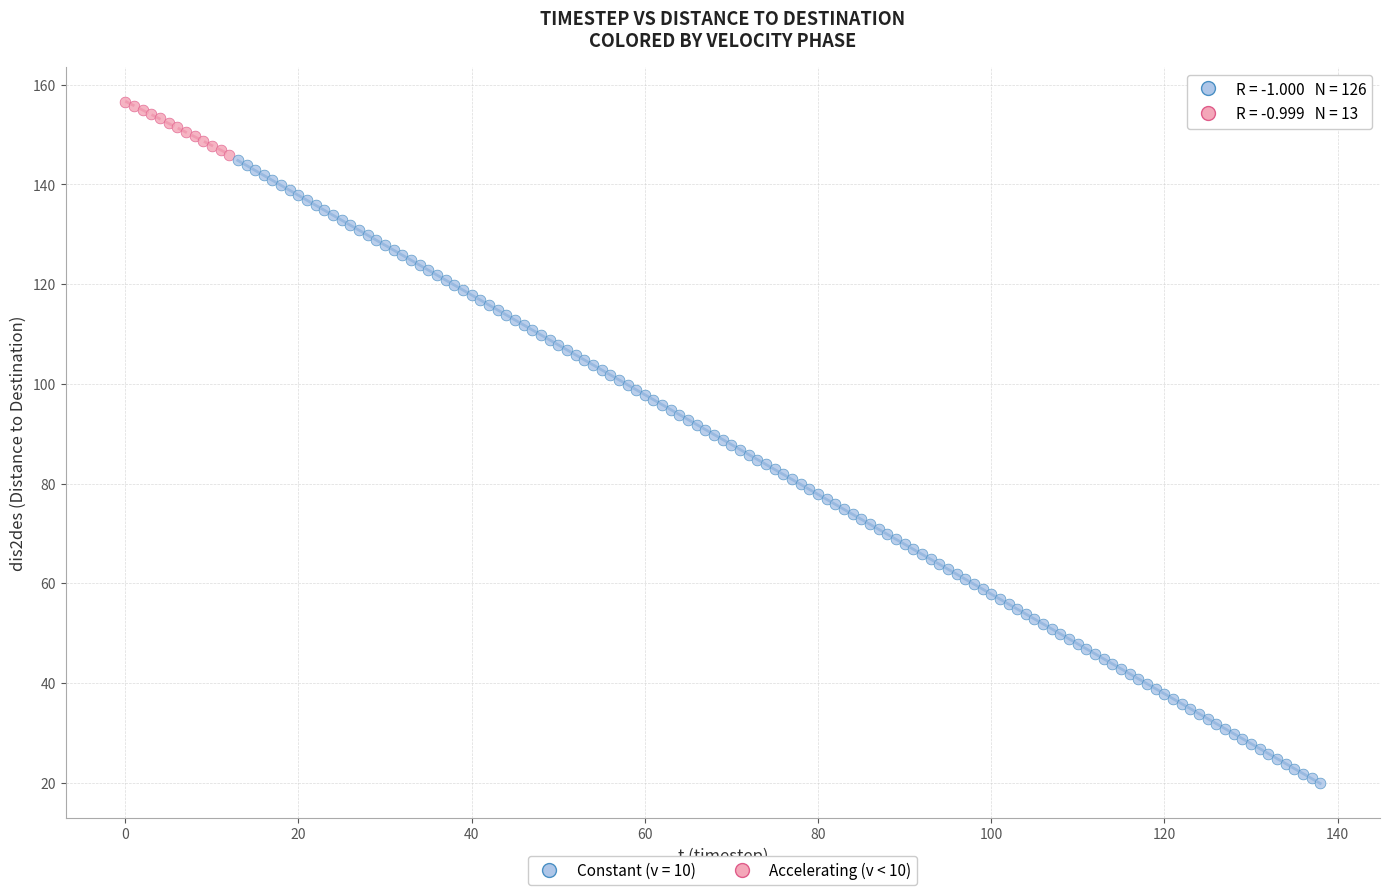

Which series contains the highest Y value?

Accelerating (v < 10)